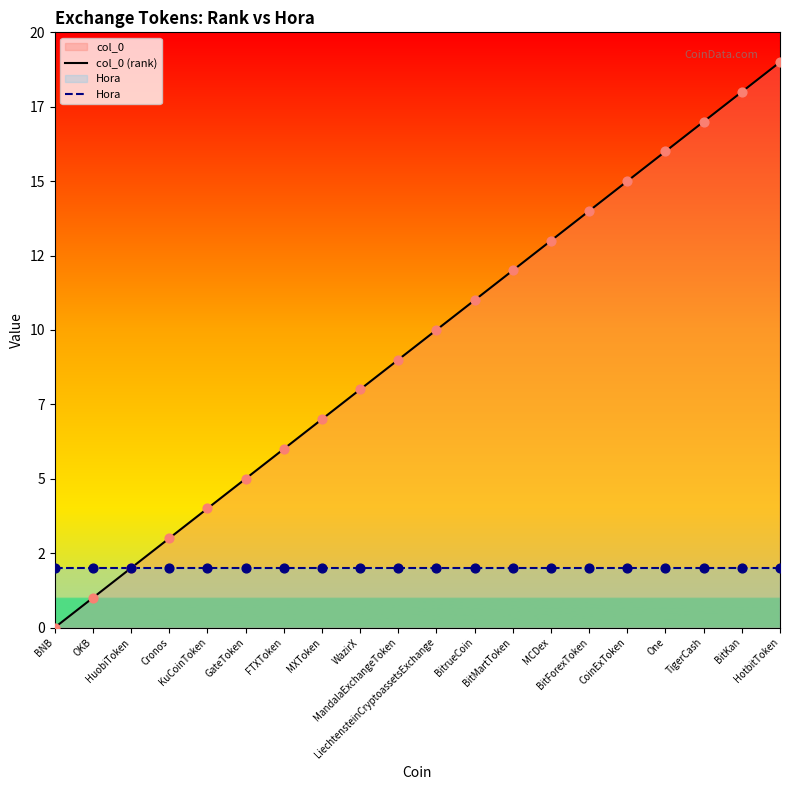

Which series reaches the maximum Y coordinate?

col_0 (rank)